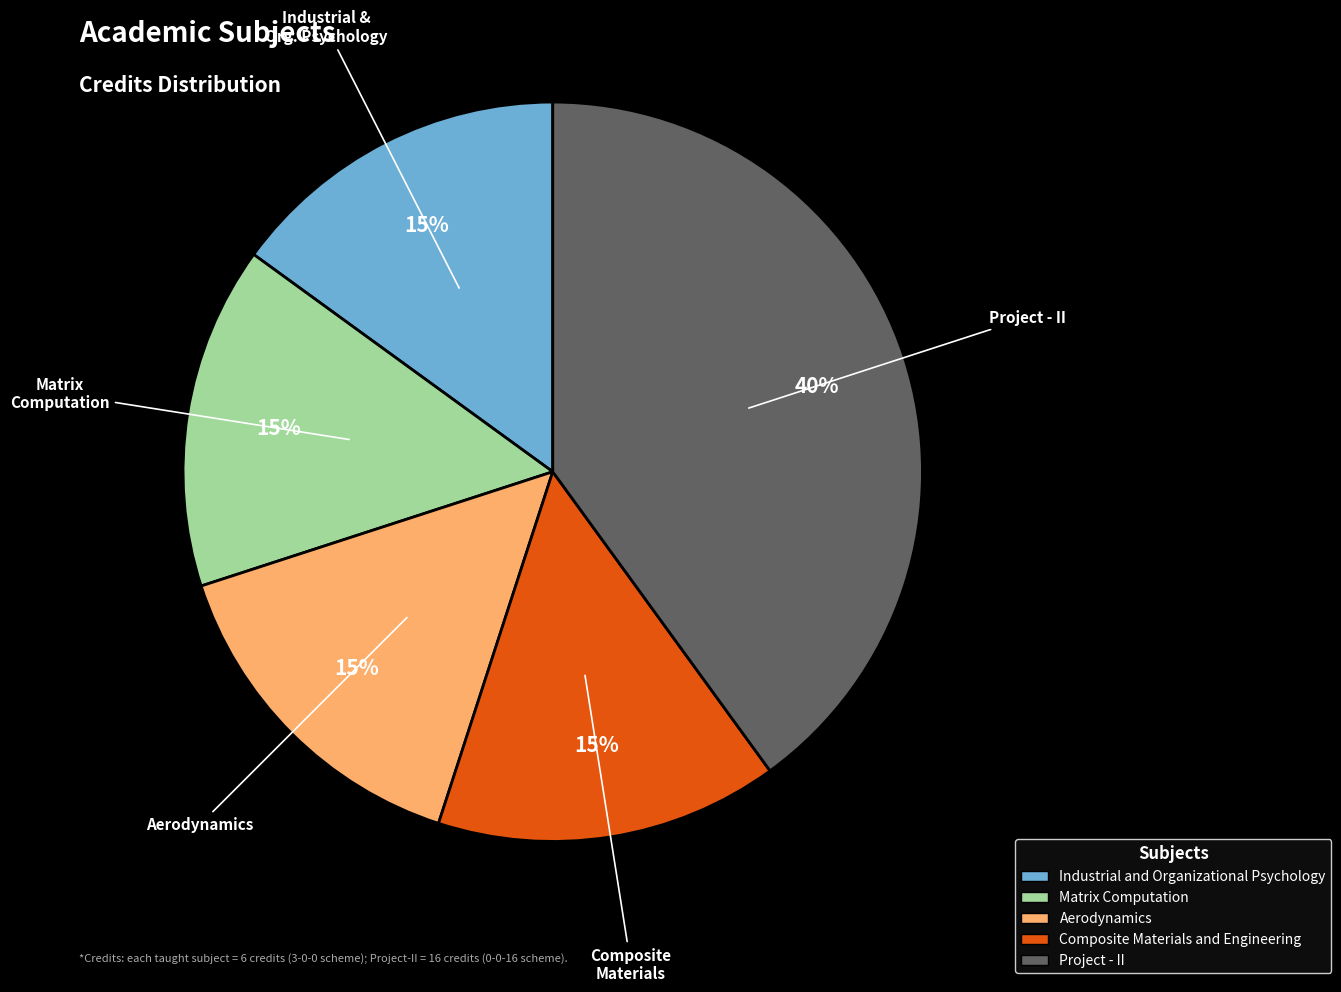

How many segments does this pie chart have?

5